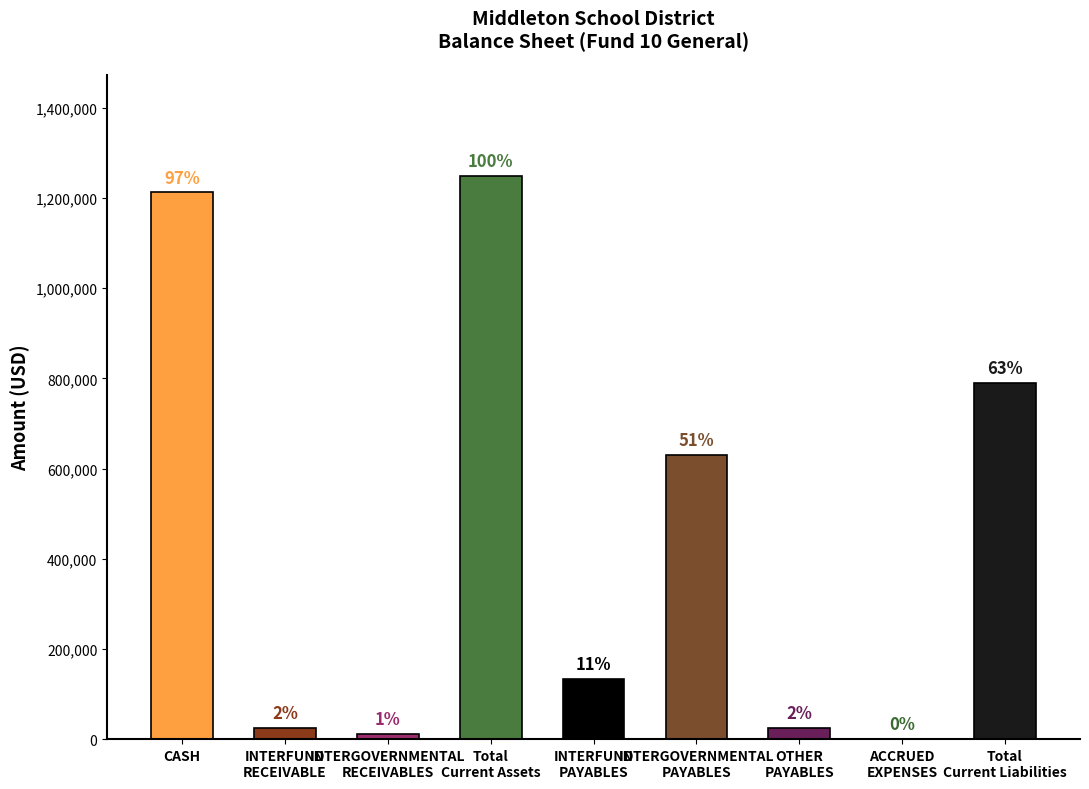

Are the bars horizontal?

No